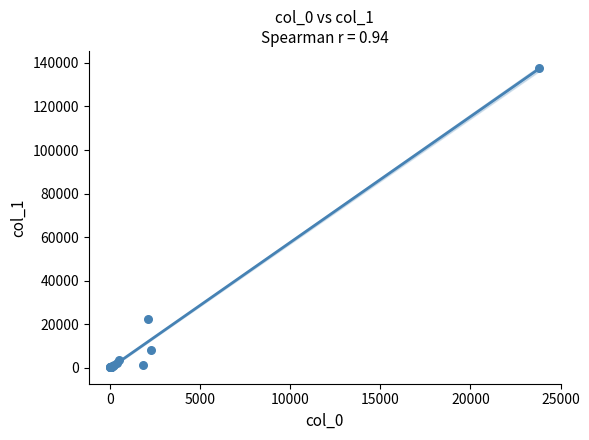

What Y value in the scatter plot is closest to 68877?

22566